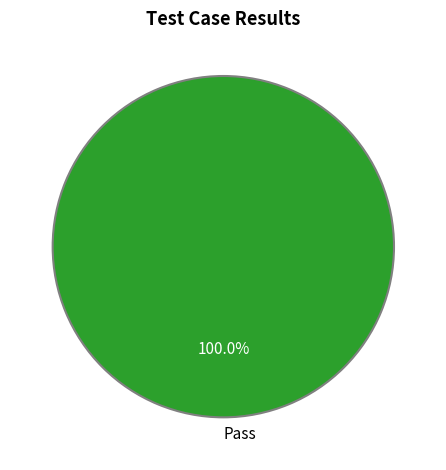

Is there a majority slice in this chart?

Yes